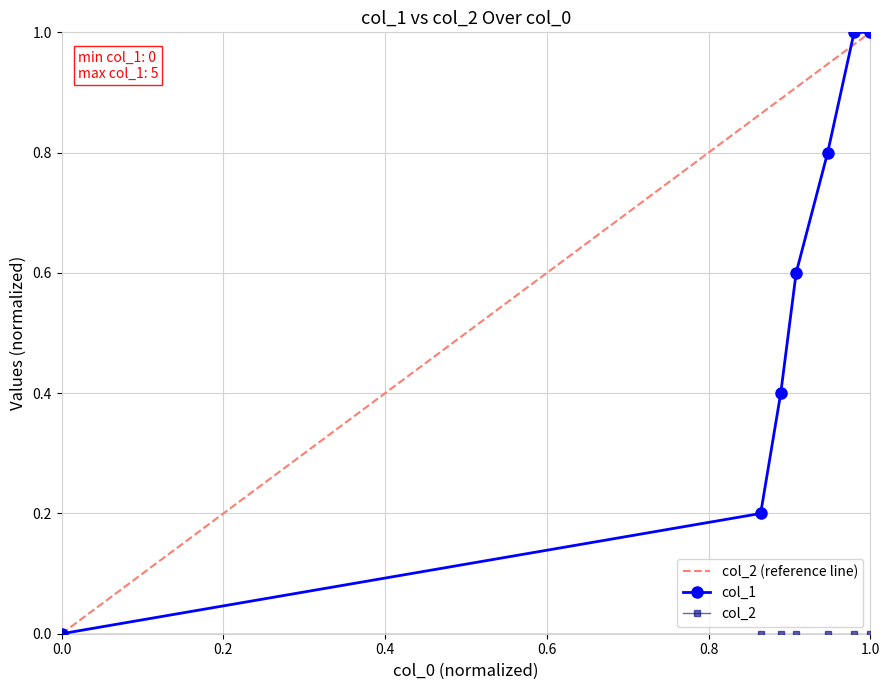

Is it true that col_1 equals 1.0 at 1.0?

True